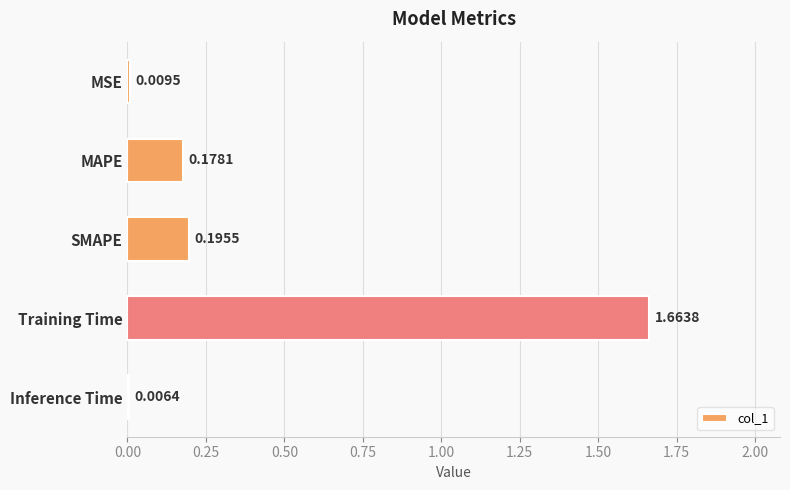

Does the chart contain stacked bars?

No